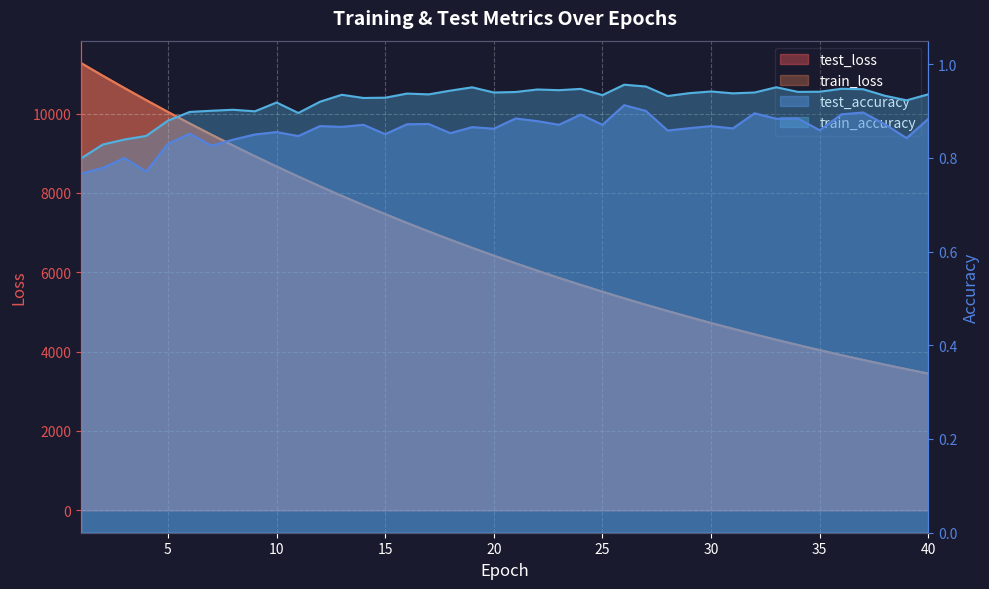

Rank the series at 18 from highest to lowest value.

test_loss, train_loss, train_accuracy, test_accuracy